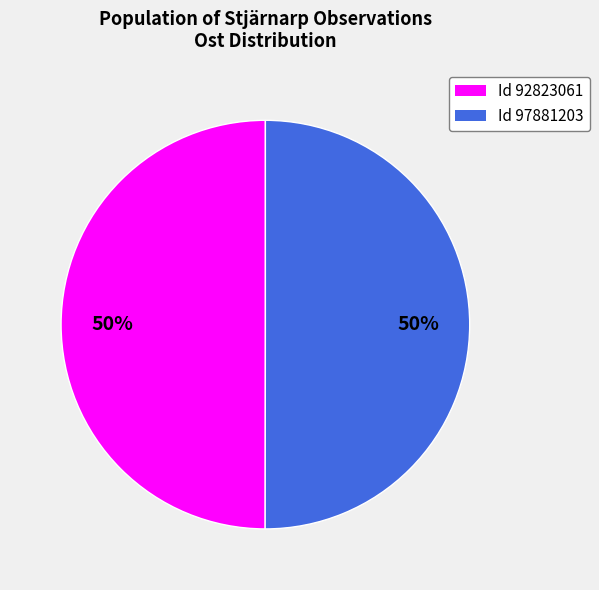

To the nearest percent, what percentage of the pie is Id 92823061?

50%